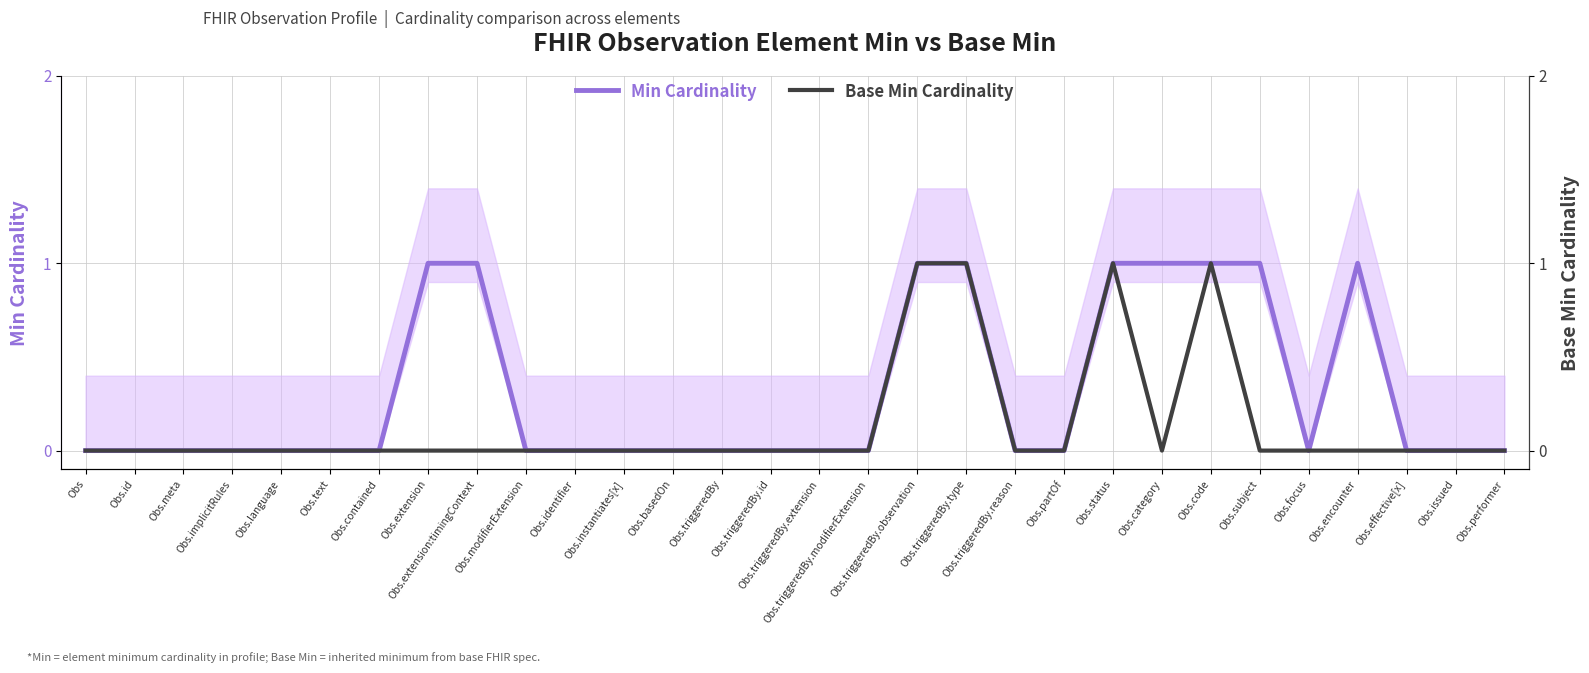

Which category has the highest value in the Min Cardinality series?

Obs.extension